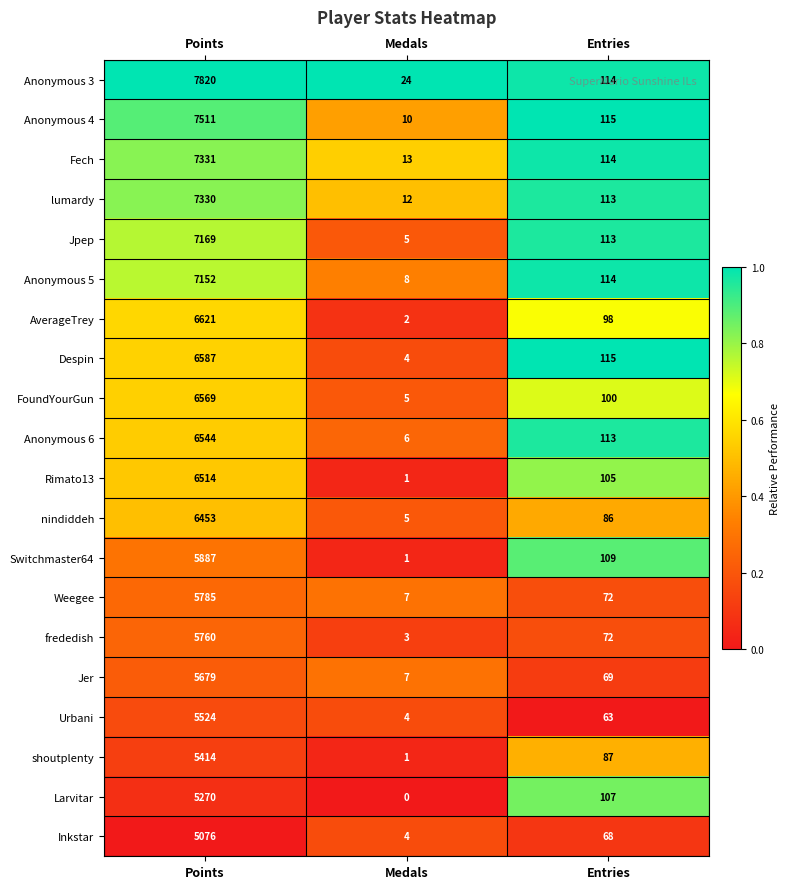

Is the value of Anonymous 5 at Medals greater than the value of Jer at Points?

No